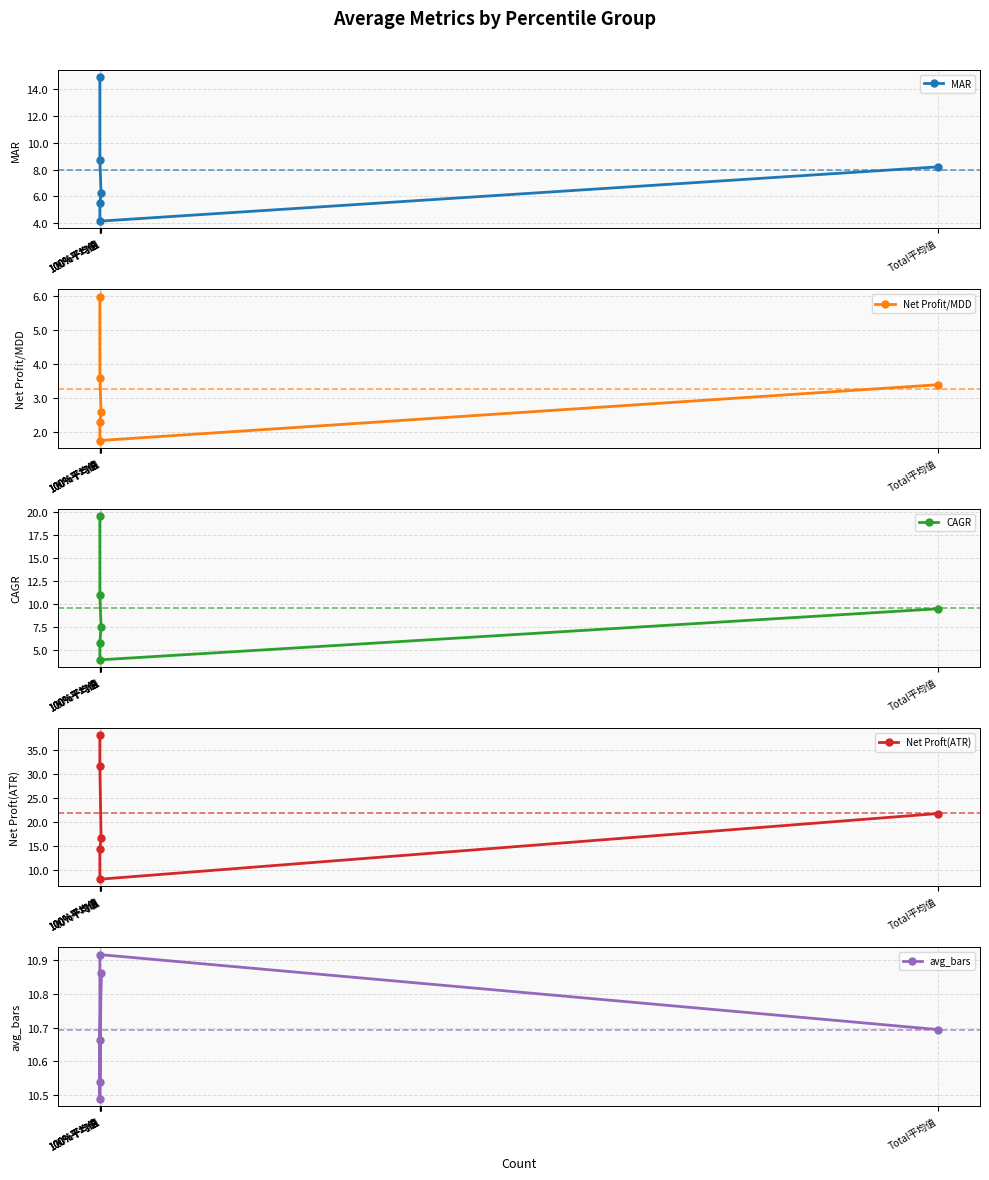

Which series has the largest total across all categories?

Net Proft(ATR)